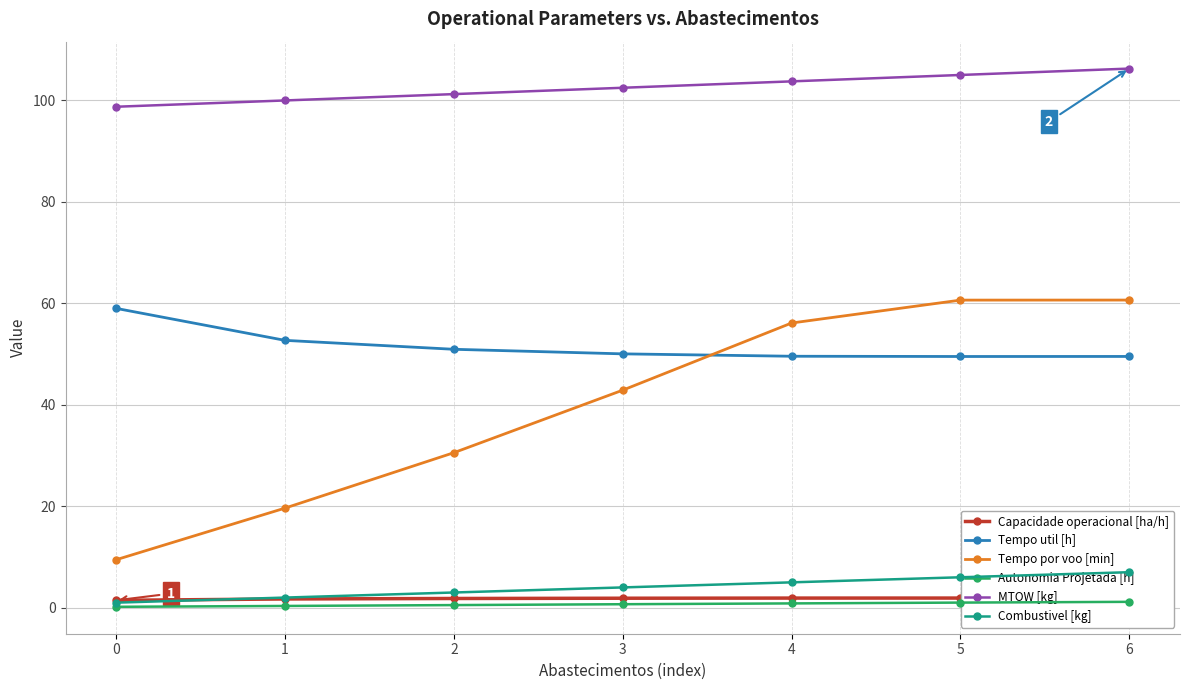

Reading left to right, list all the values displayed in this chart.

Capacidade operacional [ha/h]: 1.5	1.7	1.8	1.9	1.9	1.9	1.9
Tempo util [h]: 59.0	52.7	50.9	50.0	49.5	49.5	49.5
Tempo por voo [min]: 9.5	19.6	30.6	42.9	56.1	60.6	60.6
Autonomia Projetada [h]: 0.2	0.3	0.5	0.7	0.8	1.0	1.2
MTOW [kg]: 98.7	100.0	101.2	102.5	103.7	105.0	106.2
Combustivel [kg]: 1.0	2.0	3.0	4.0	5.0	6.0	7.0